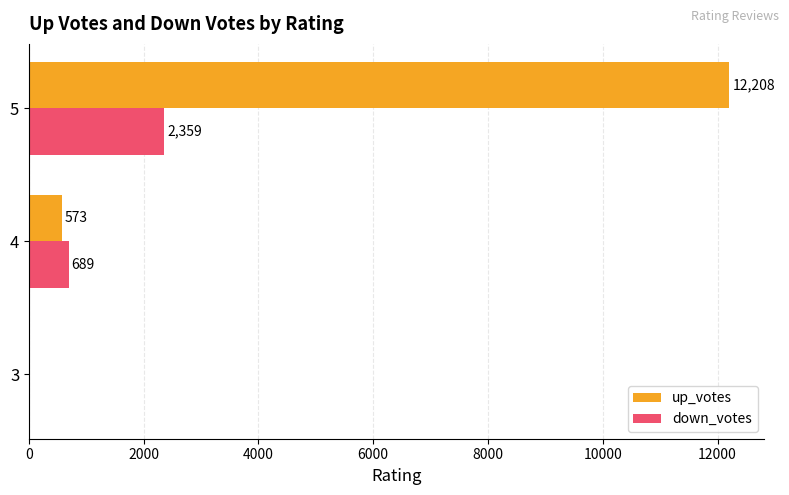

At which label is up_votes closest to 6104?

4